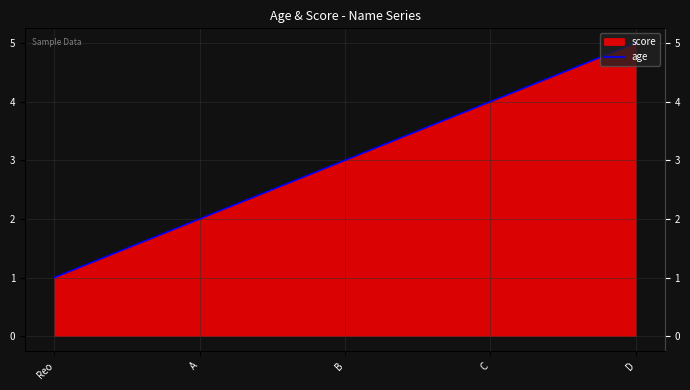

How many lines are shown in the chart?

1